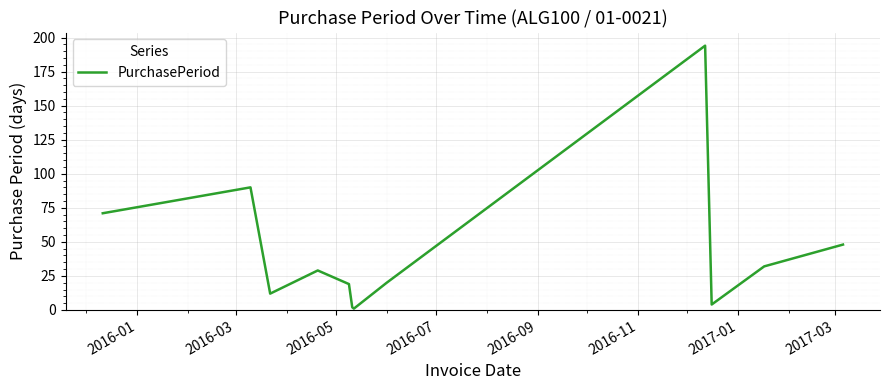

What is the difference between the maximum and minimum values?

193